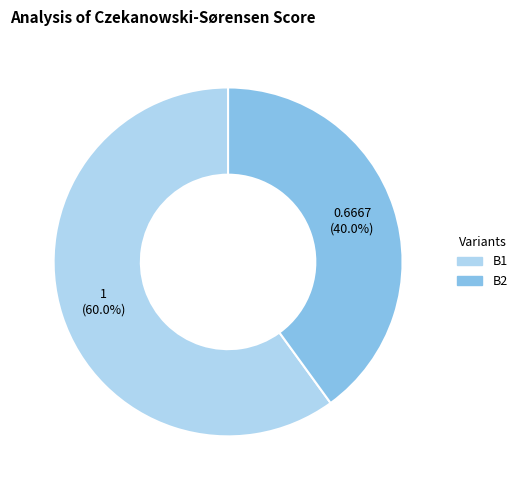

Does any single category account for the majority?

Yes